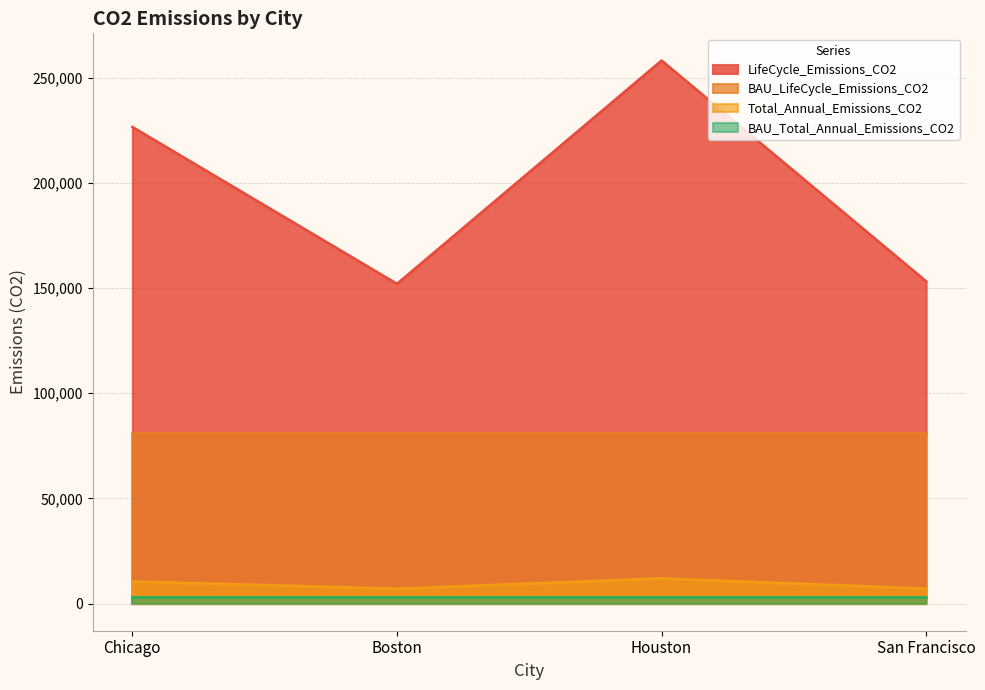

Count the BAU_LifeCycle_Emissions_CO2 values in the range 81287 to 81288.

4